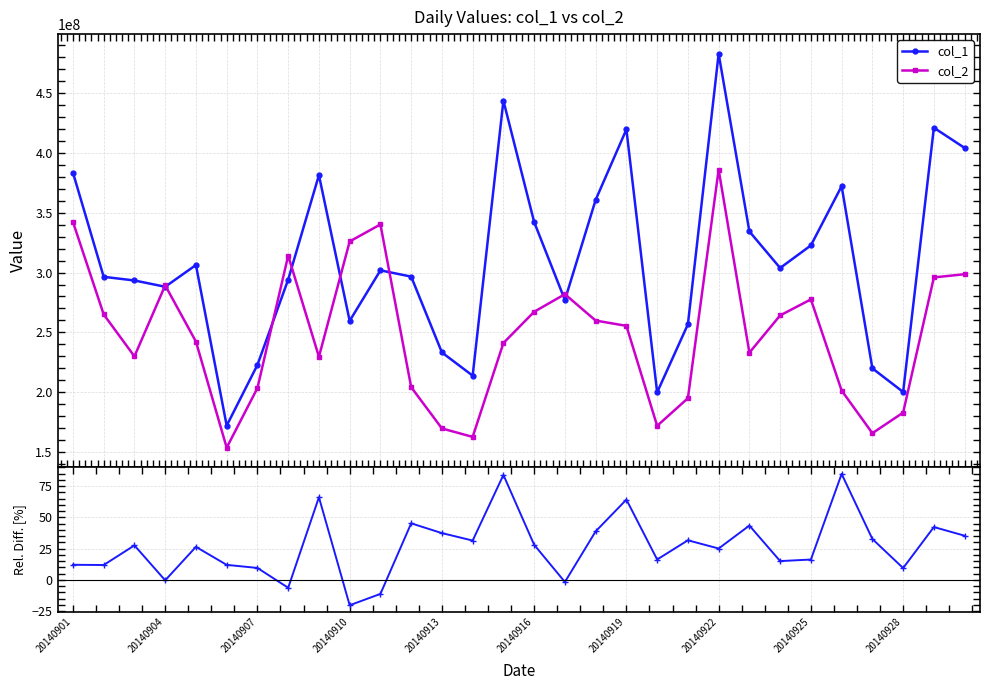

Reading left to right, extract all data points from this chart.

col_1: 383543512.0	296417721.0	293363449.0	288114107.0	306281572.0	172033821.0	222801986.0	294122784.0	381433189.0	259606571.0	301825082.0	296605758.0	233200286.0	213807290.0	443684117.0	342185890.0	277015368.0	360743991.0	419623646.0	199854826.0	256711813.0	482808086.0	334328067.0	303799195.0	322672434.0	372175887.0	219919896.0	200176874.0	421028027.0	404141211.0
col_2: 342316712.0	264983450.0	229941277.0	289287317.0	242284131.0	153622923.0	203451590.0	314119869.0	229574583.0	325973307.0	340203647.0	204197134.0	169693950.0	162633385.0	241080365.0	267206937.0	281906967.0	259856889.0	255444943.0	171880205.0	194974570.0	385999360.0	233043621.0	264172460.0	277554419.0	201363510.0	165726620.0	182955668.0	295913590.0	298605829.0
col_1 / col_2 rel. diff.: 12.0	11.9	27.6	-0.4	26.4	12.0	9.5	-6.4	66.1	-20.4	-11.3	45.3	37.4	31.5	84.0	28.1	-1.7	38.8	64.3	16.3	31.7	25.1	43.5	15.0	16.3	84.8	32.7	9.4	42.3	35.3